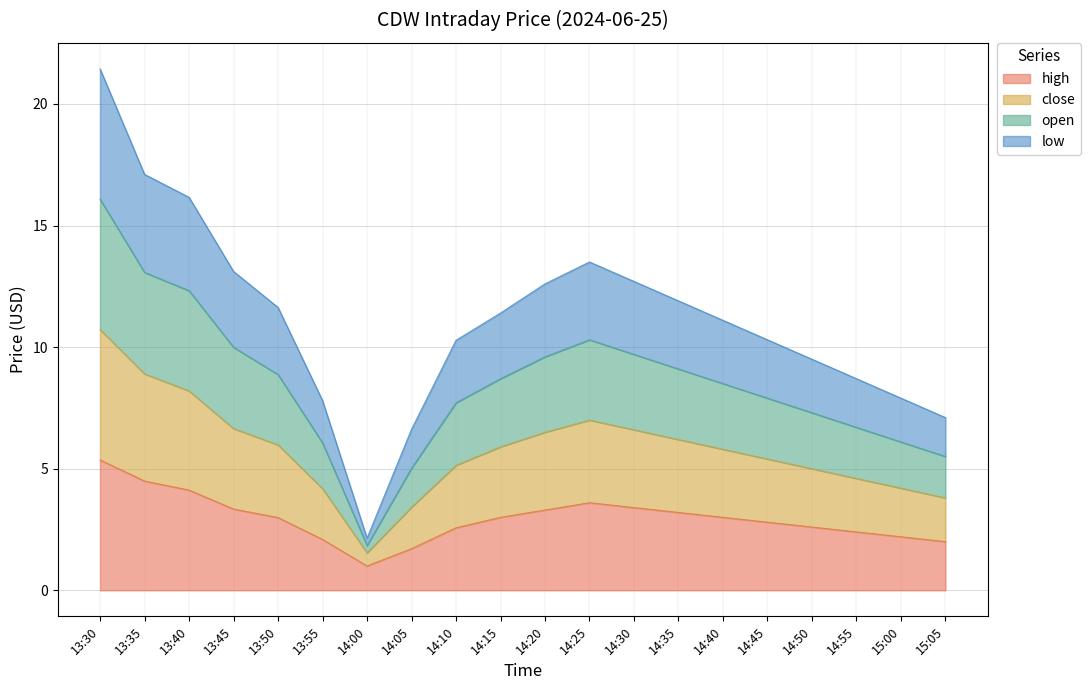

True or false: high has a value of 5.4 at 13:30.

True